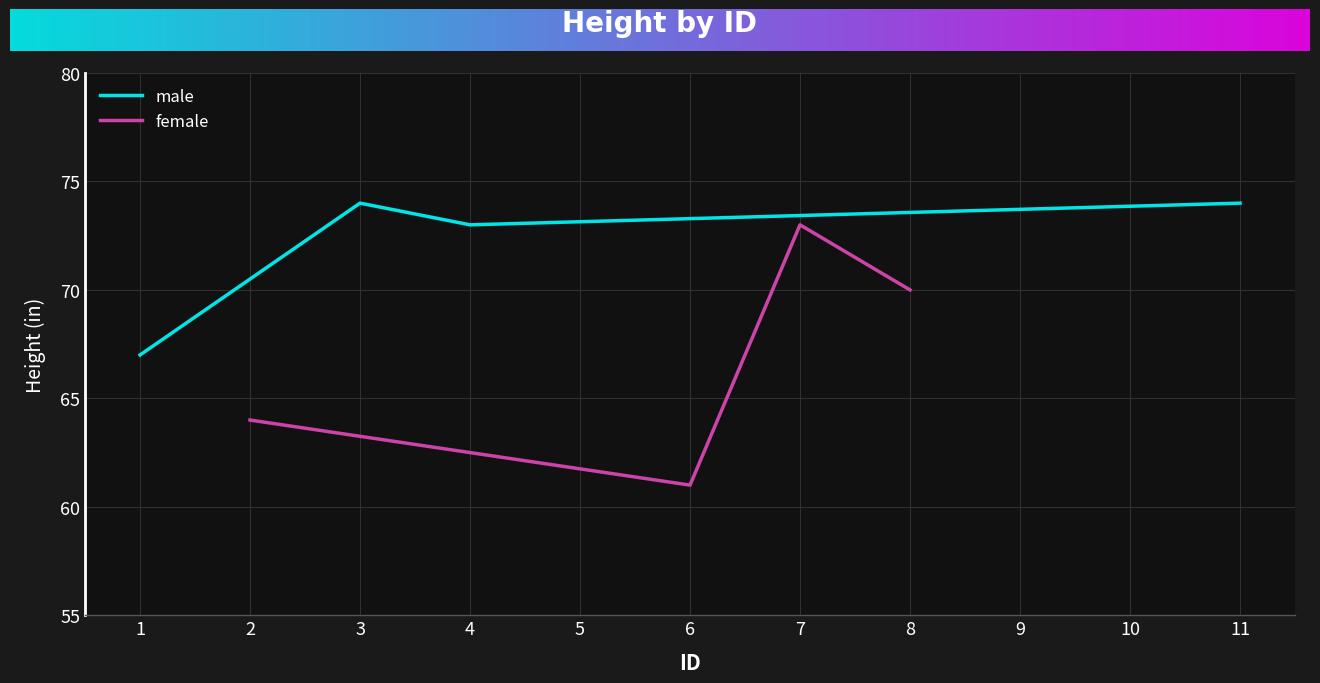

How many lines are shown in the chart?

2